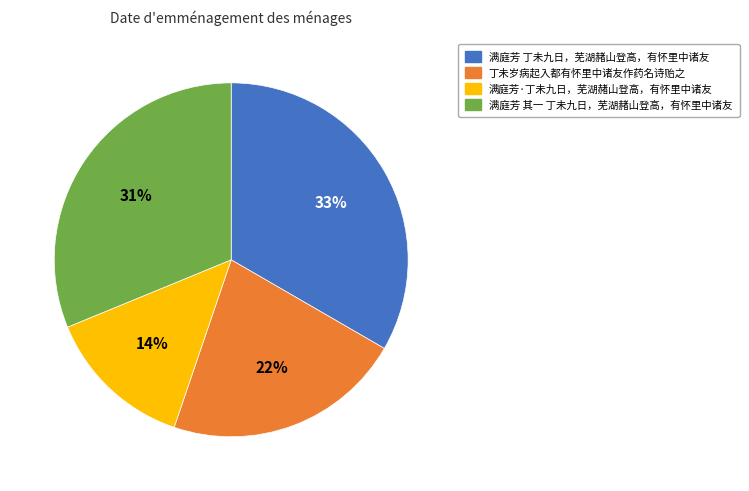

Between 满庭芳·丁未九日，芜湖赭山登高，有怀里中诸友 and 满庭芳 其一 丁未九日，芜湖赭山登高，有怀里中诸友, which is larger?

满庭芳 其一 丁未九日，芜湖赭山登高，有怀里中诸友